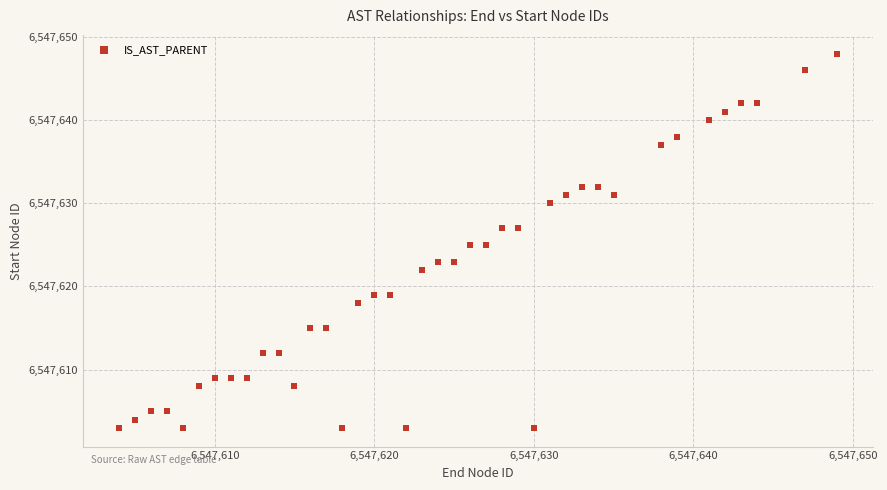

What is the range of Y values (max minus min)?

45